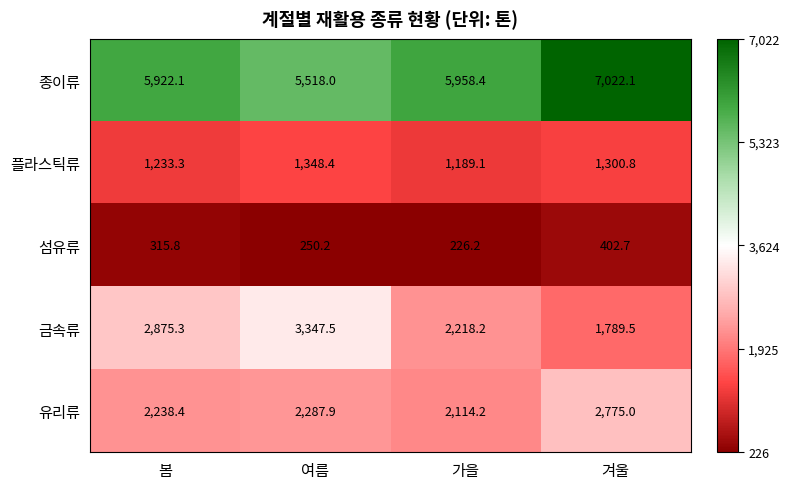

Which series has the largest range (max minus min)?

금속류